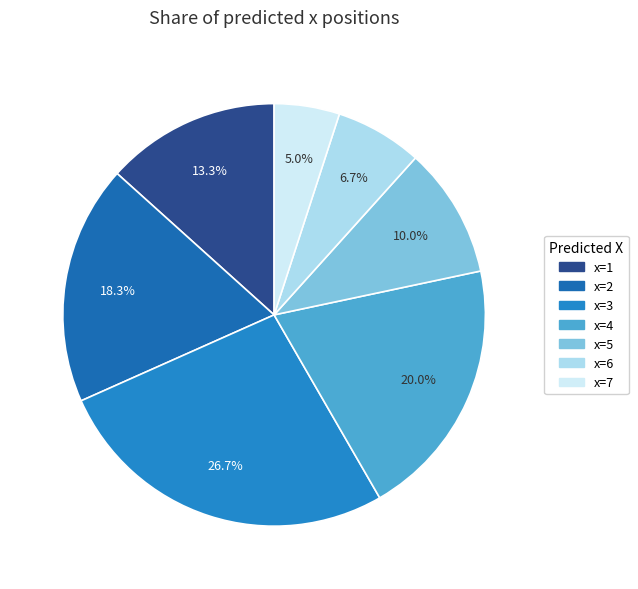

What percentage is the x=1 slice, to the nearest percent?

13%